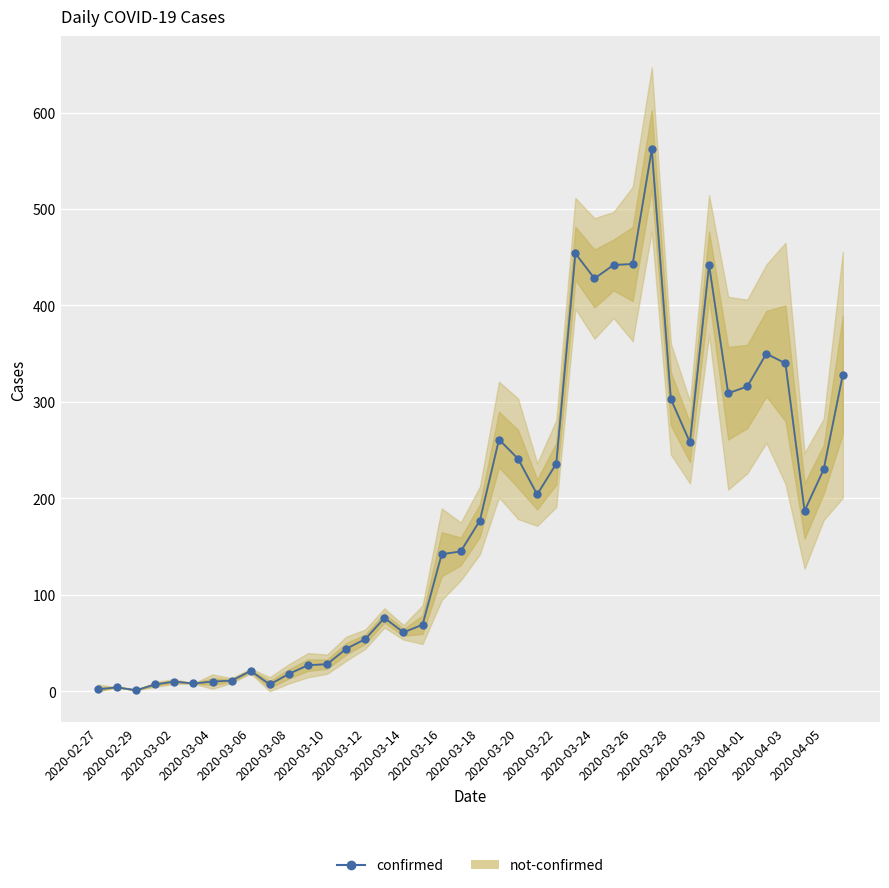

True or false: confirmed and not-confirmed cross at least once.

False